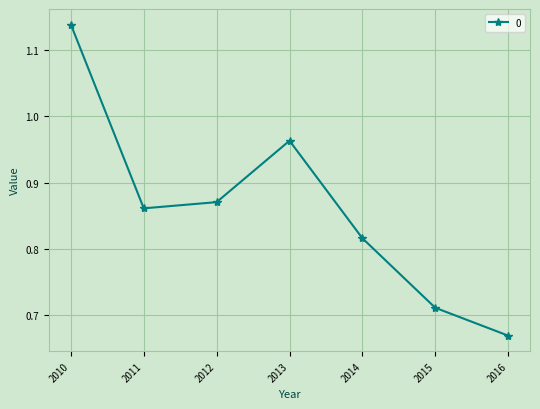

What is the difference between the maximum and second lowest values?

0.4